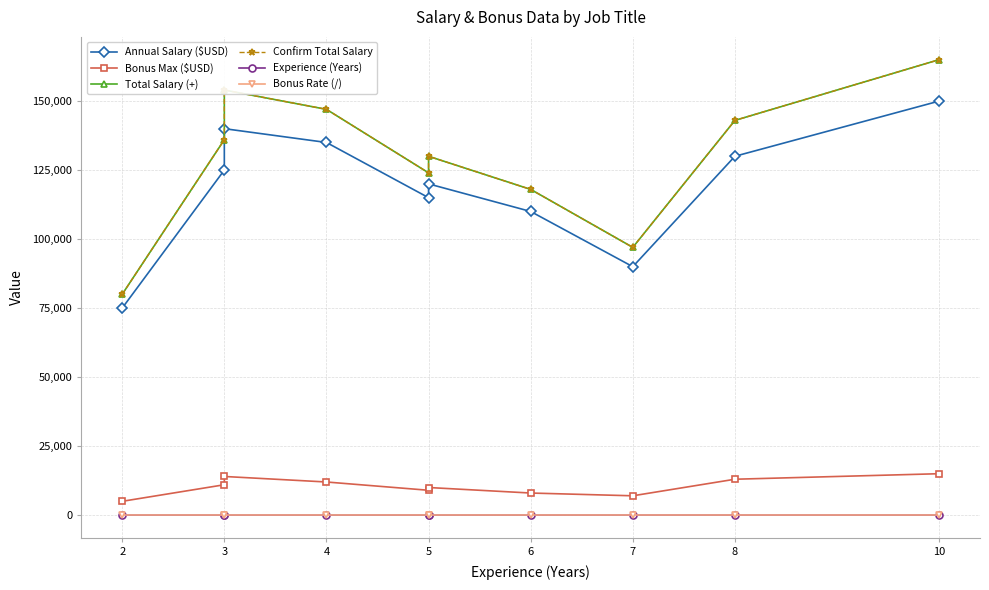

What are all the series names shown in the legend?

Annual Salary ($USD), Bonus Max ($USD), Total Salary (+), Confirm Total Salary, Experience (Years), Bonus Rate (/)